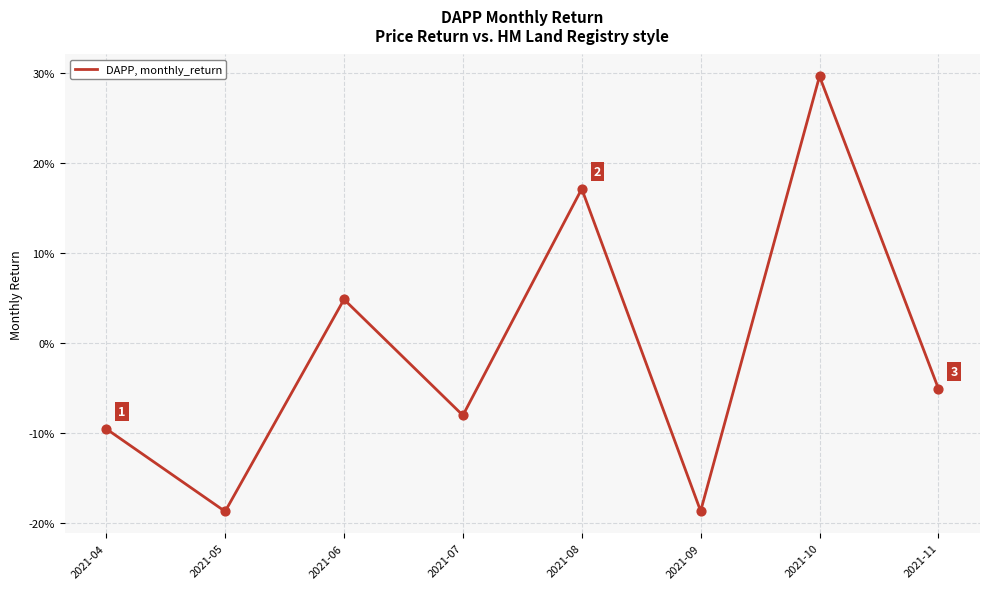

Between 2021-07 and 2021-11, which is larger?

2021-11